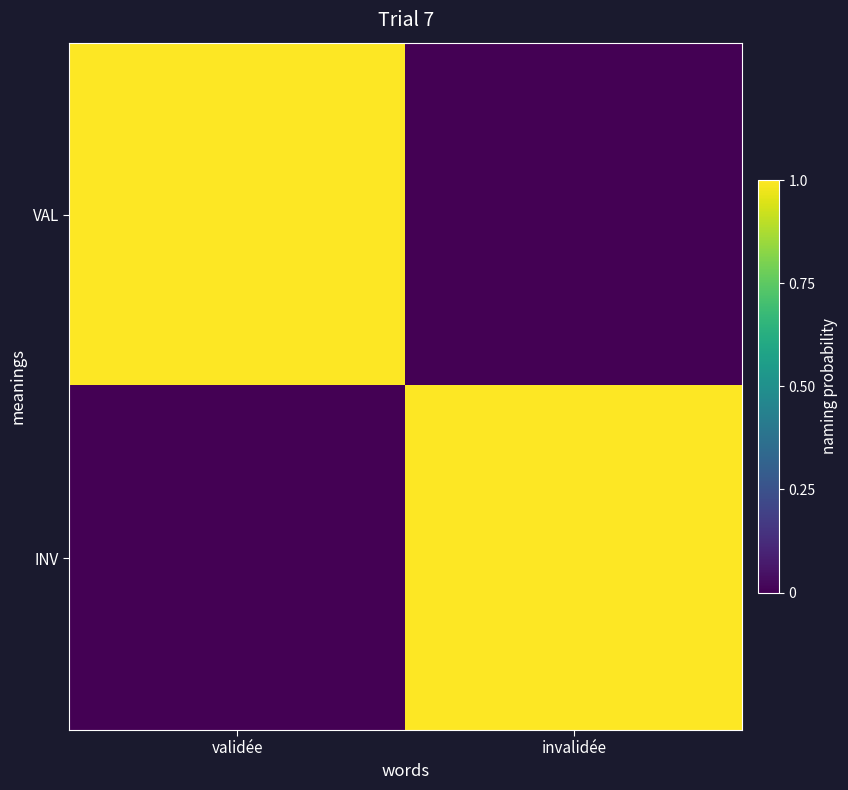

Between validée and invalidée, which is larger?

validée